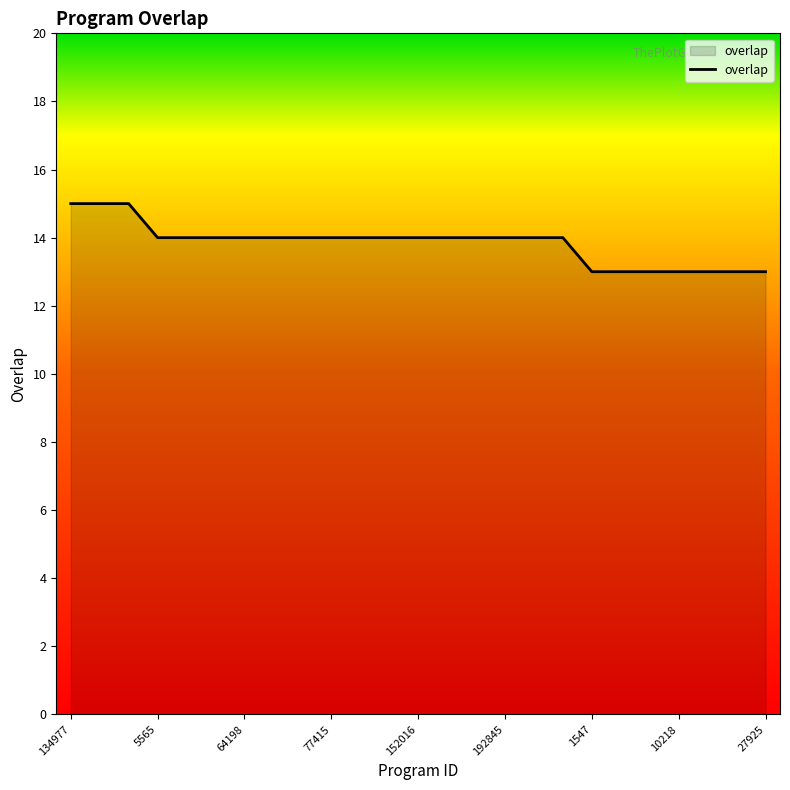

What is the maximum value shown in the chart?

15